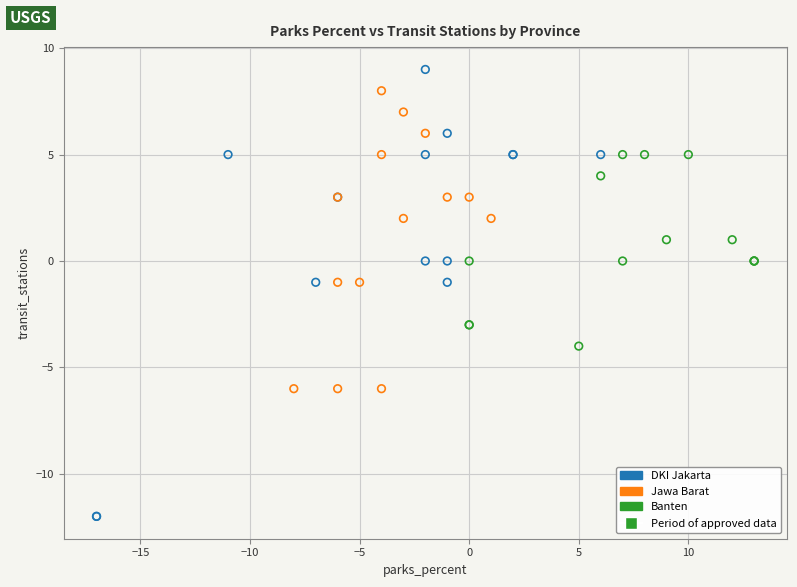

Which series has the largest Y range (max minus min)?

DKI Jakarta